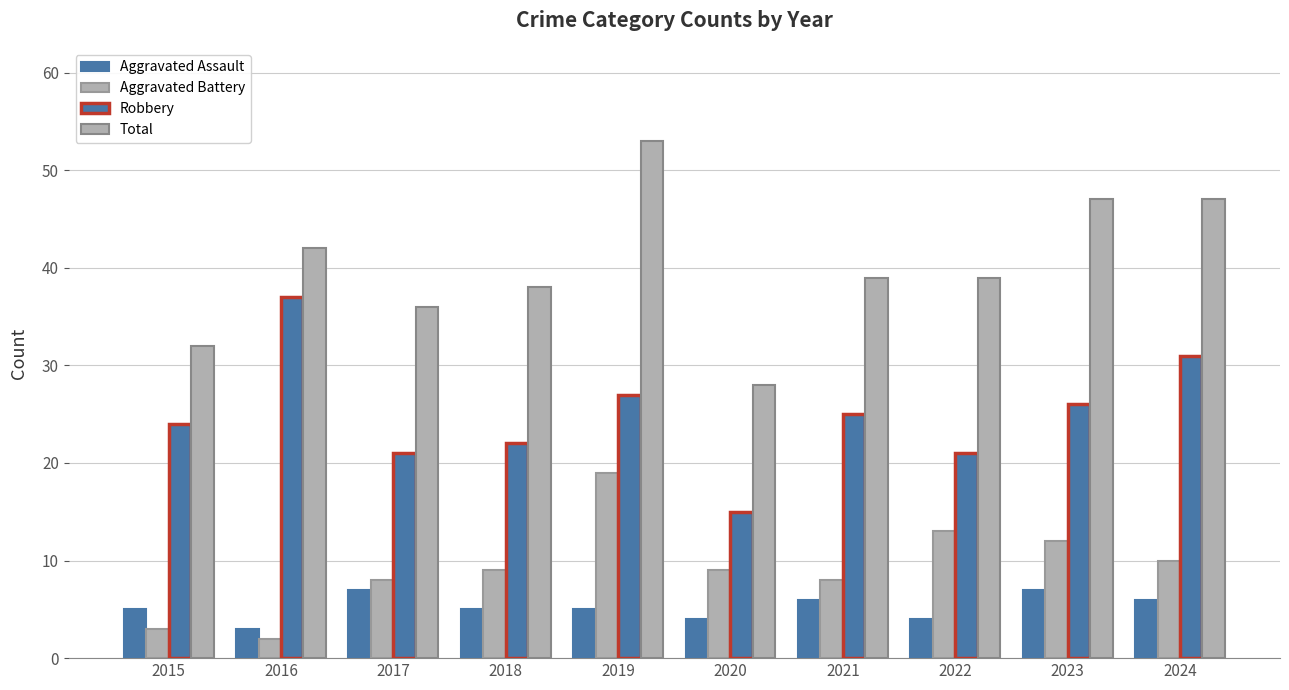

The Robbery series shows 40 at 2015. True or false?

False